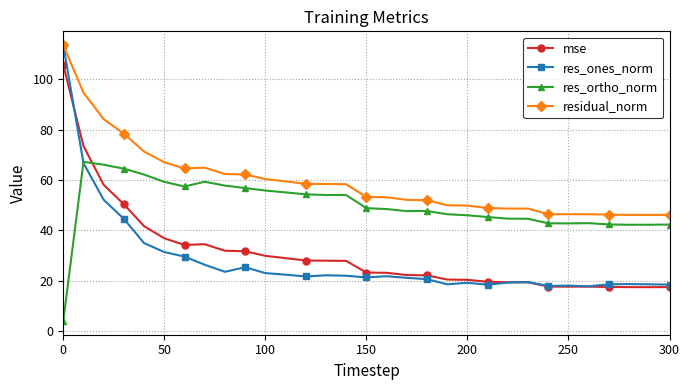

True or false: residual_norm and mse cross at least once.

False